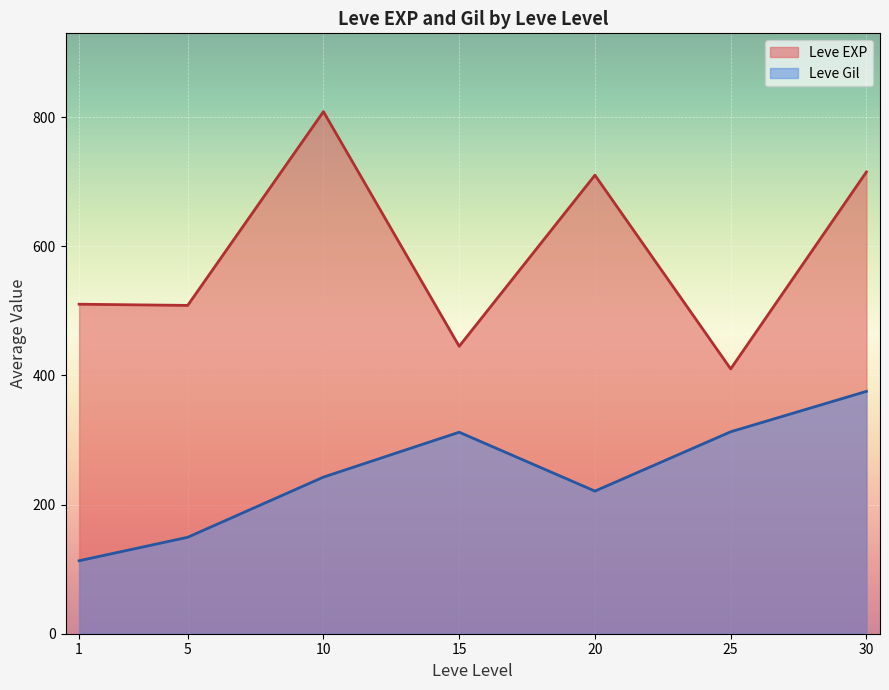

What is the highest value of the Leve EXP series?

808.3